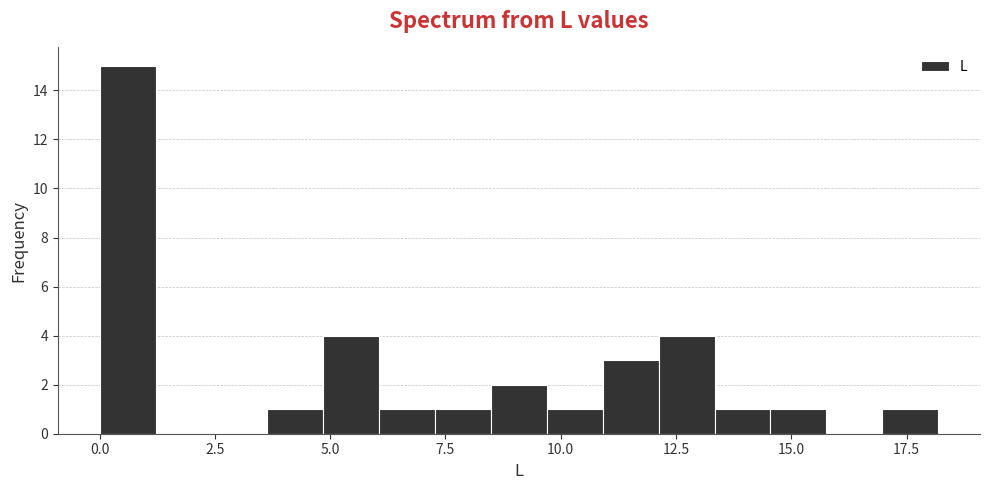

Read against the x-axis, roughly where is the centre of the tallest bar?

0.5